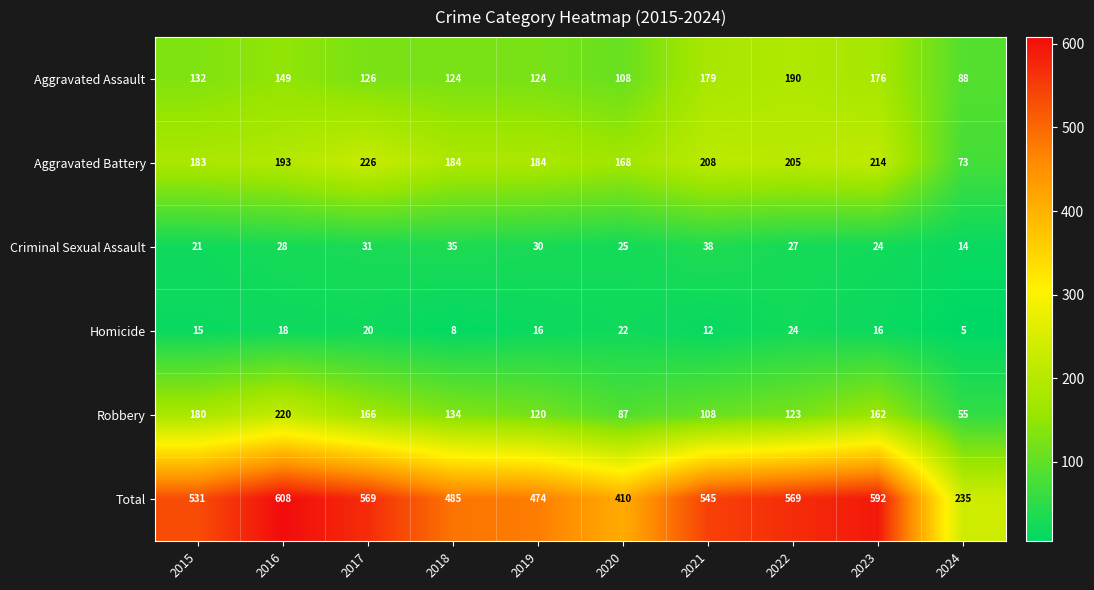

Is it true that Total equals 206 at 2018?

False